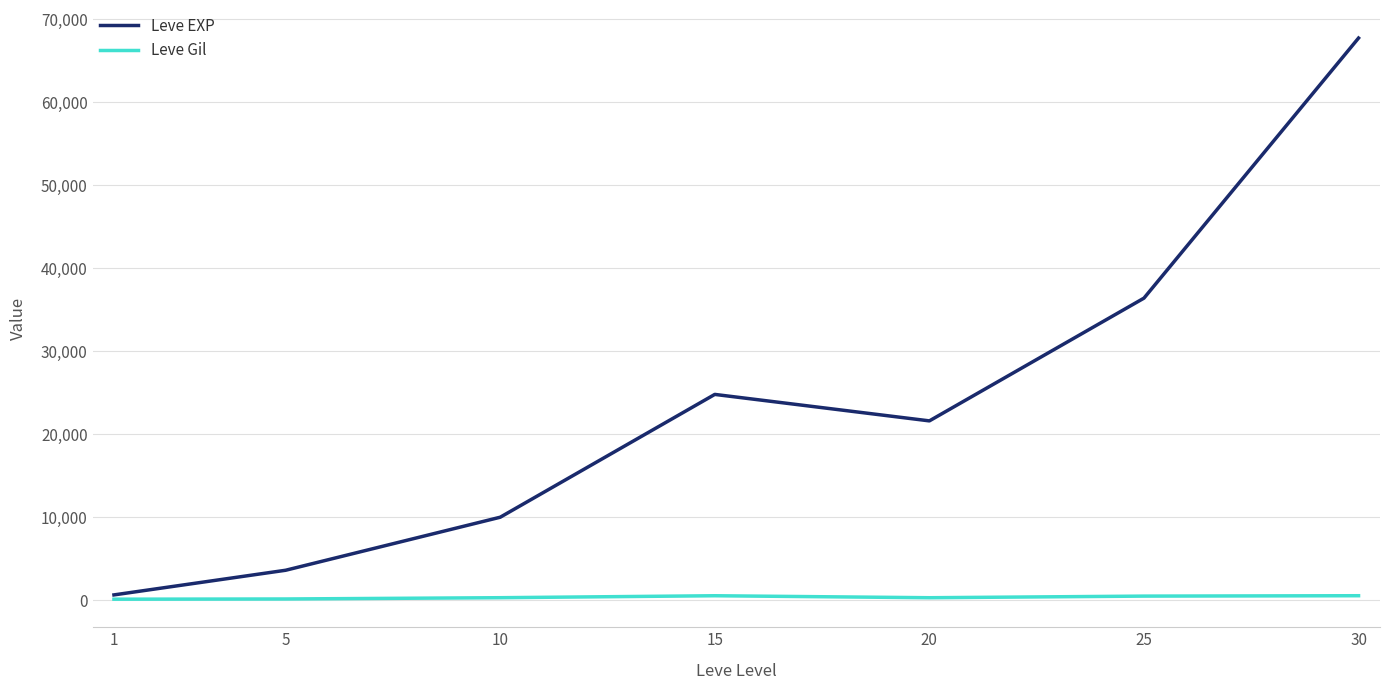

Where is Leve EXP nearest to the value 34180?

25